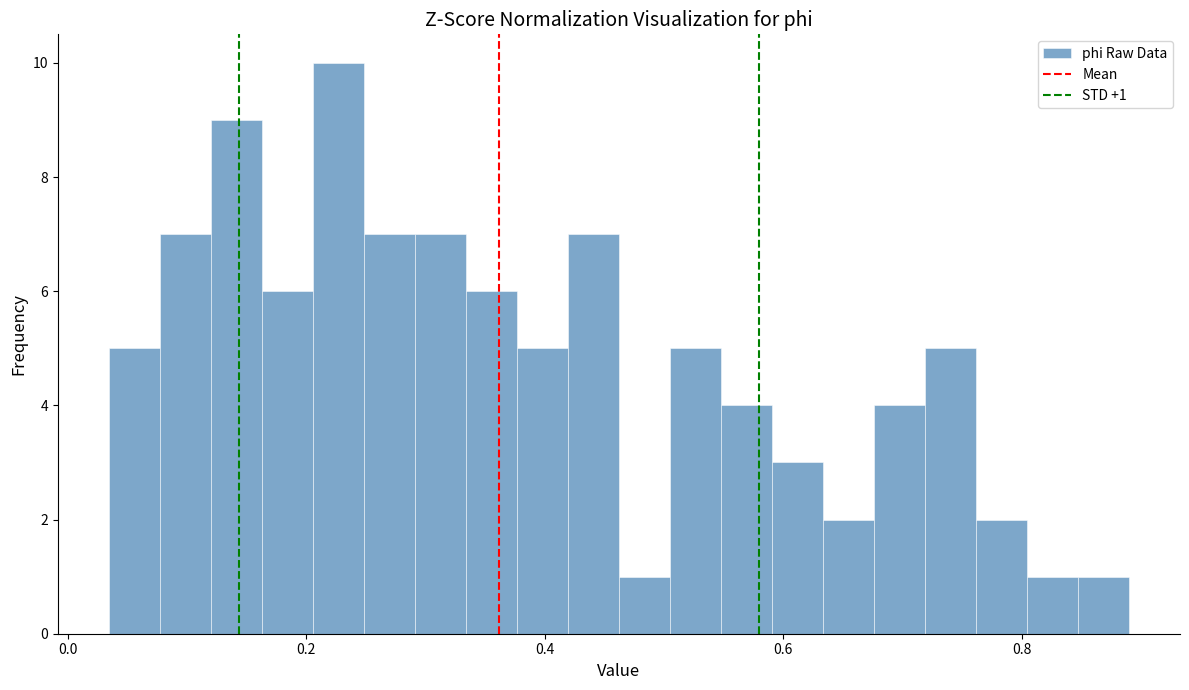

Around what value on the x-axis is the tallest bar? Give the approximate position of its centre, as read against the axis.

0.22